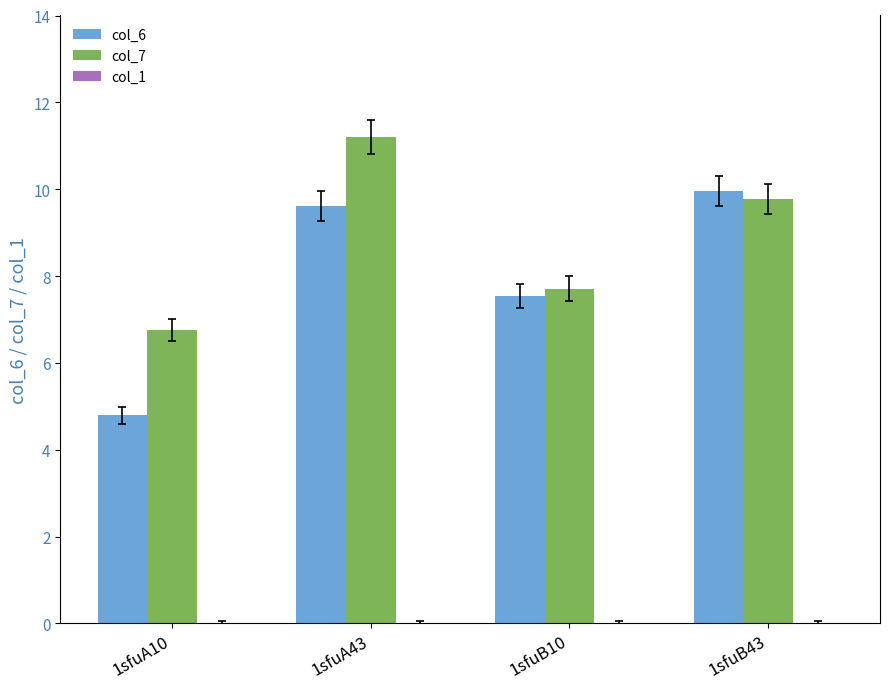

What is the total value across all series at 1sfuB10?

15.2